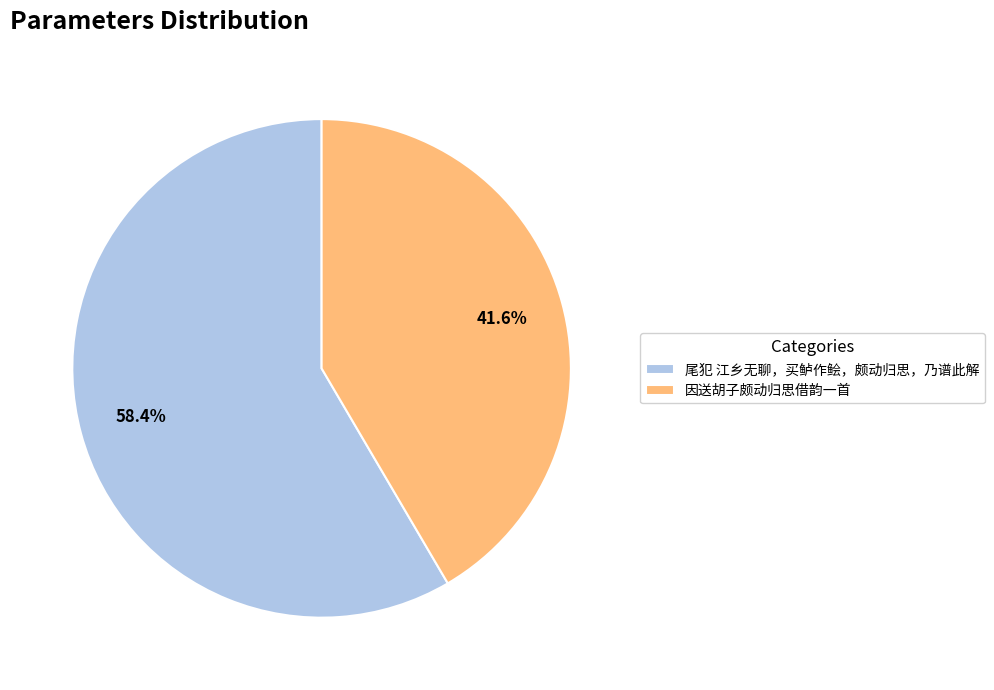

What is the smallest slice in the pie chart?

因送胡子颇动归思借韵一首